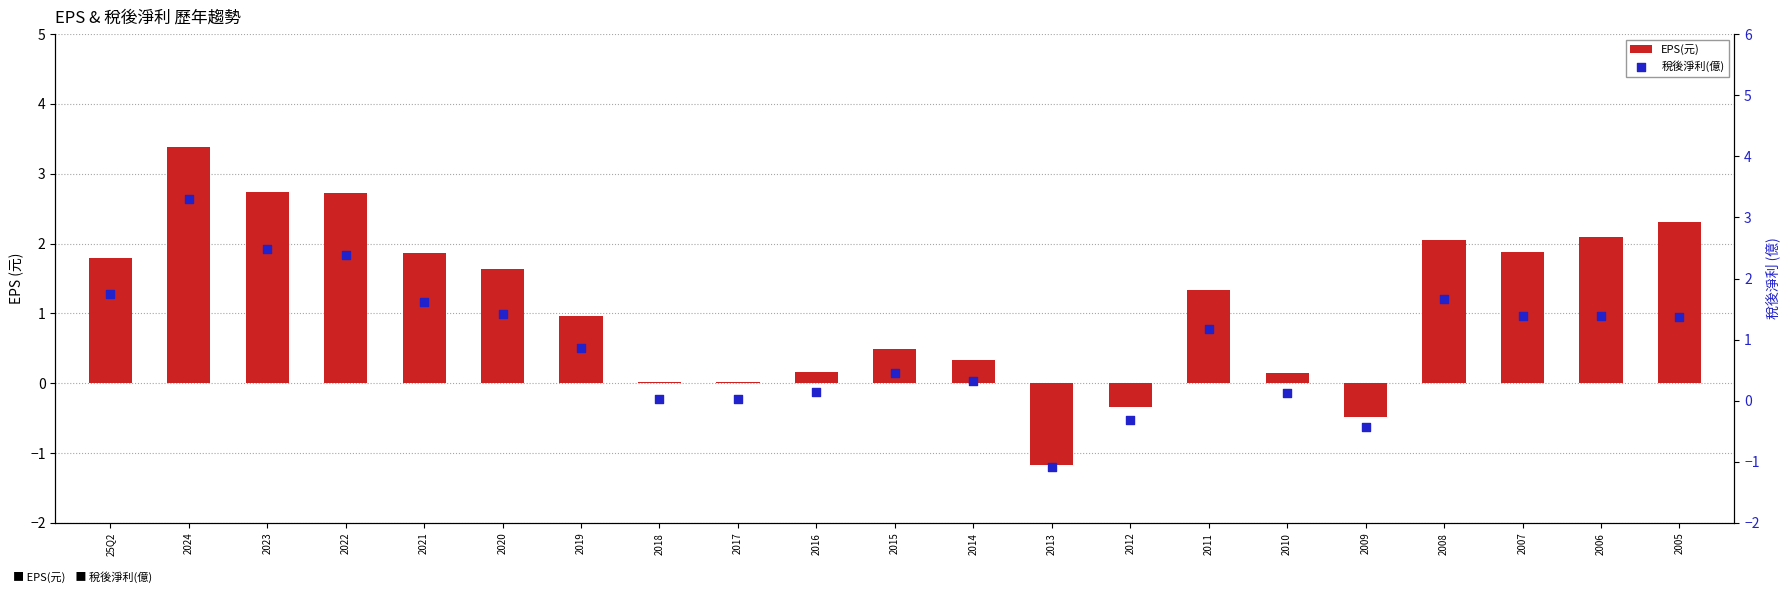

What are all the series names shown in the legend?

EPS(元), 稅後淨利(億)